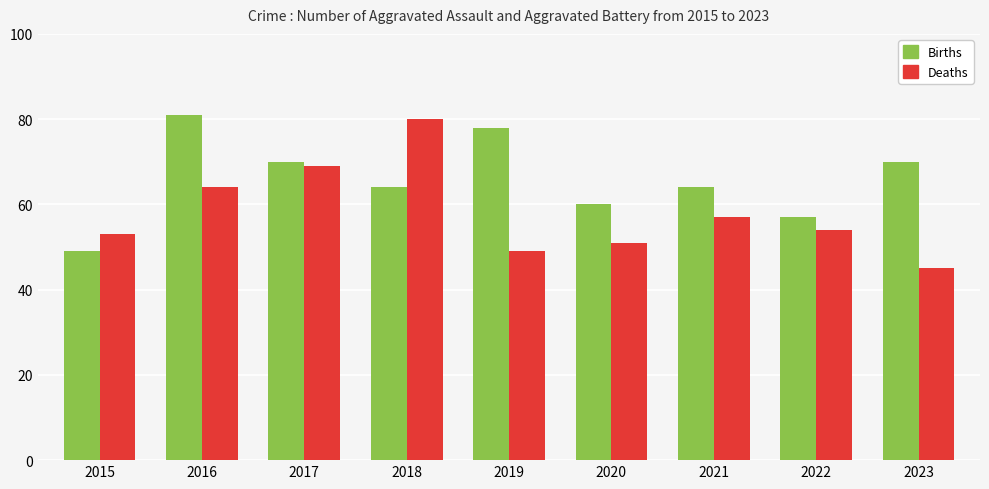

List the series in order of their overall mean, lowest first.

Deaths, Births